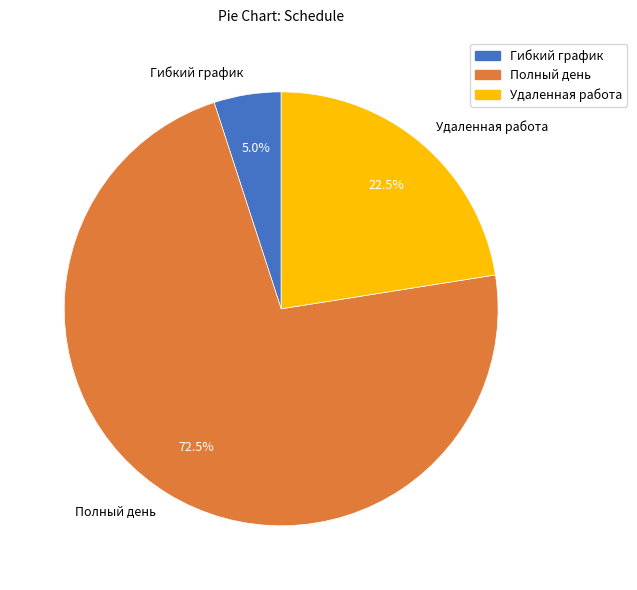

Between Удаленная работа and Полный день, which is larger?

Полный день